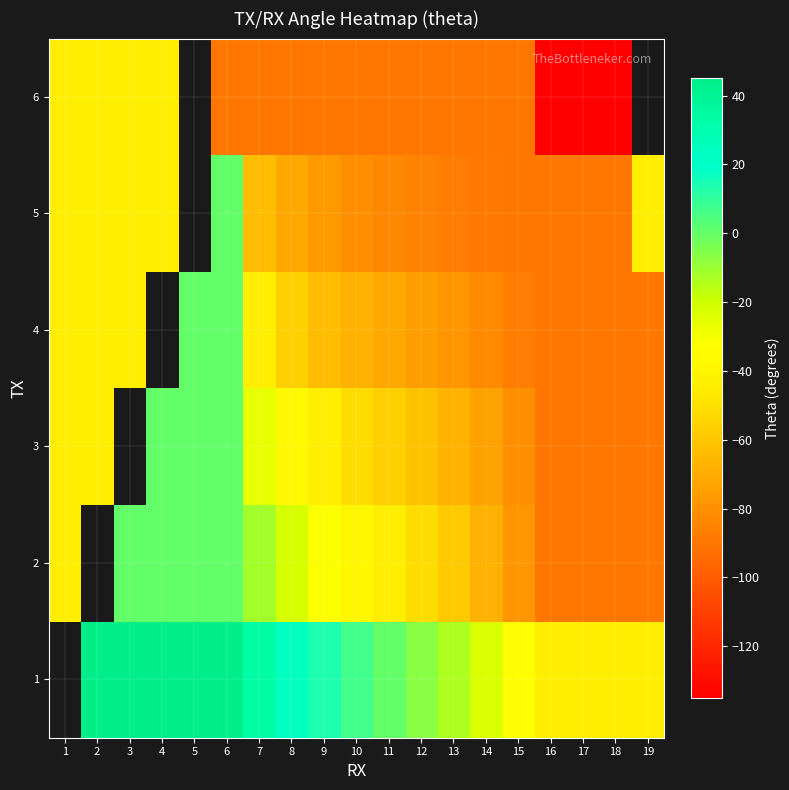

How many values in the row_0 series are below 6?

9